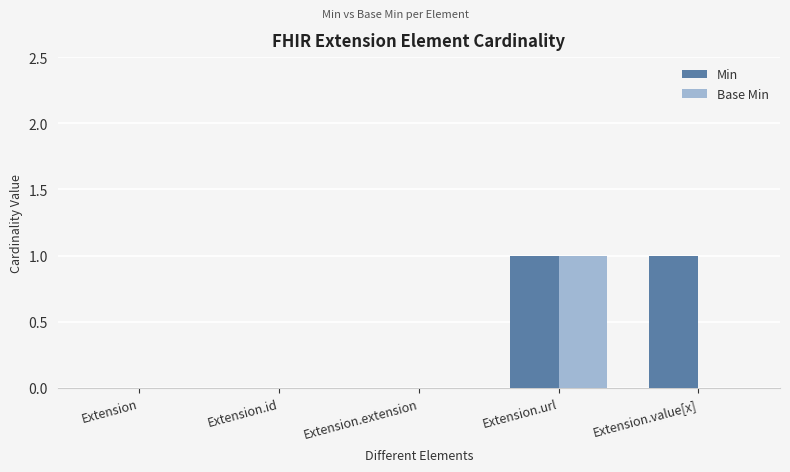

At which category is the sum across all series the highest?

Extension.url